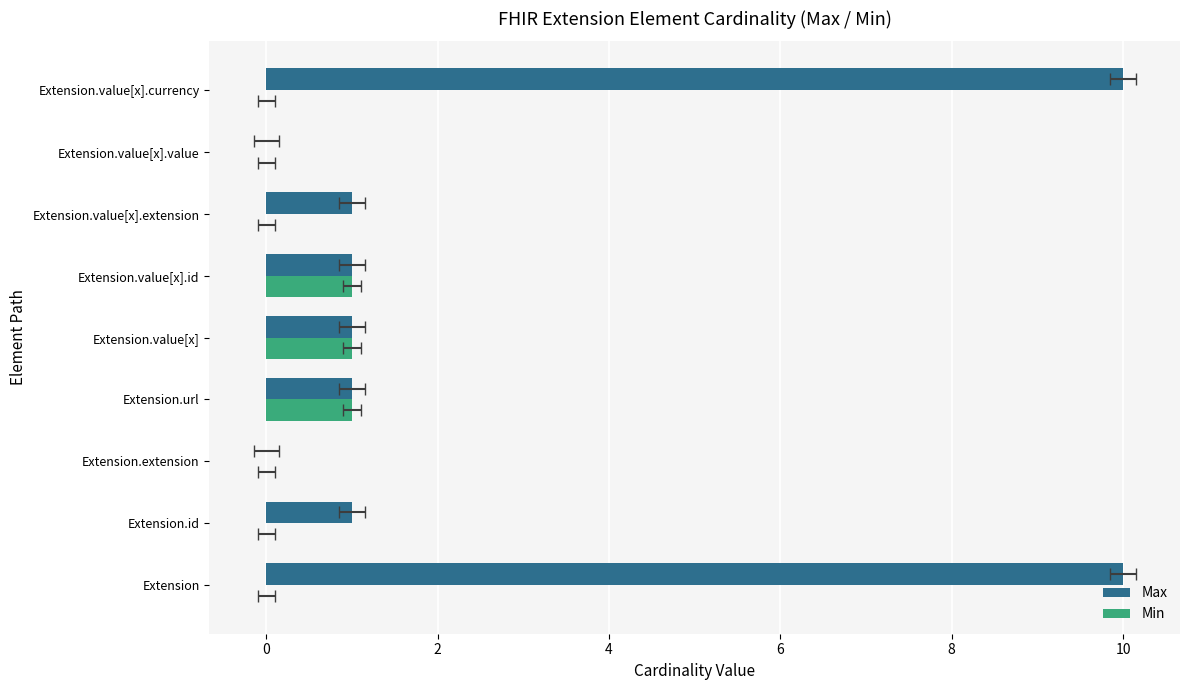

How many bars are there in each group?

2